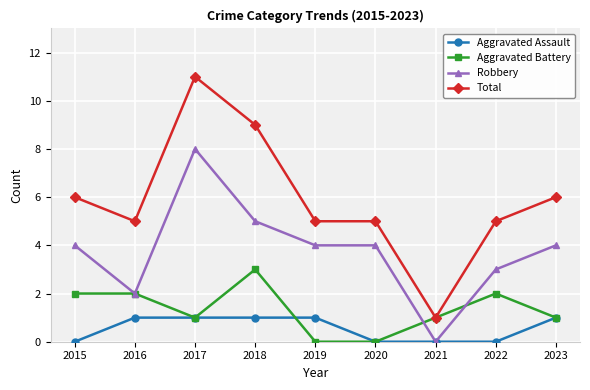

What is the average value of the Aggravated Assault series?

1